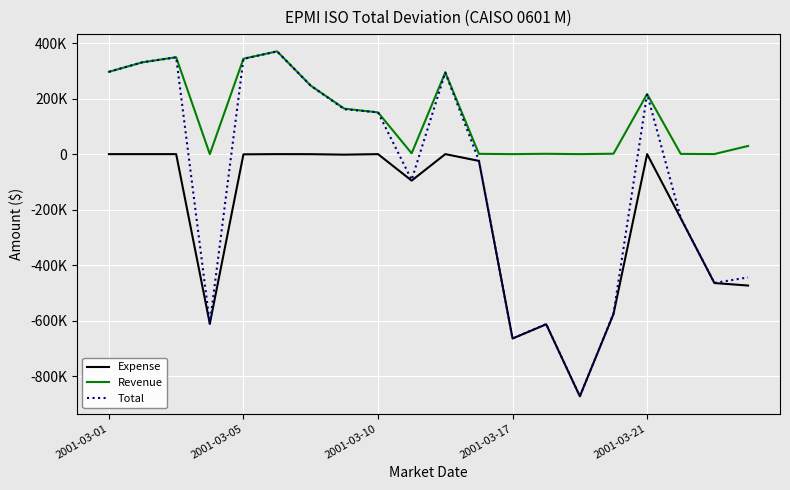

Does the chart have visible grid lines?

Yes